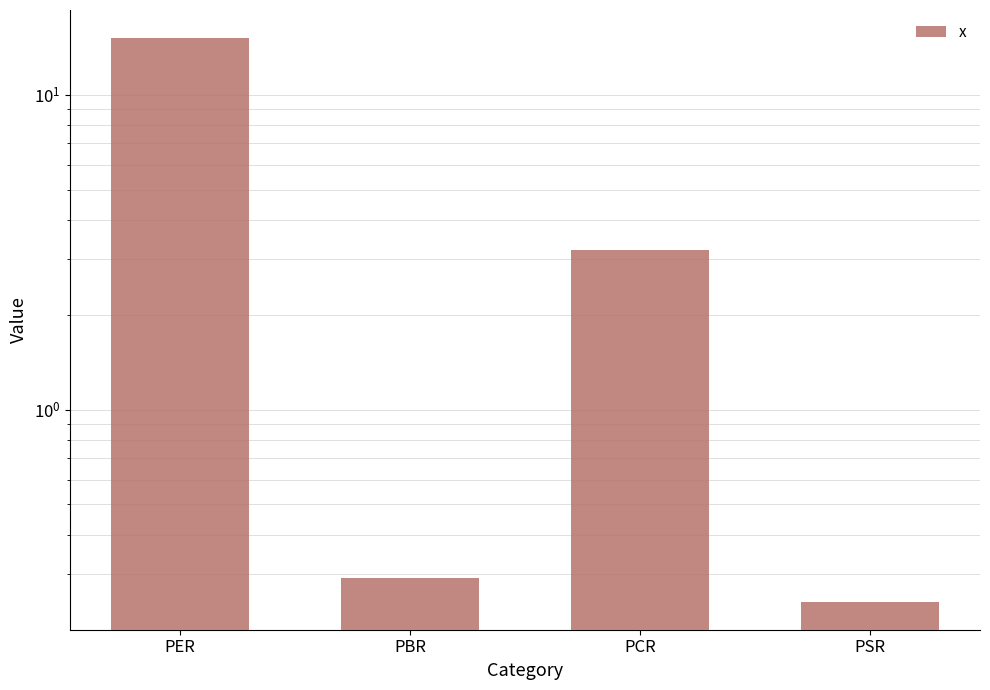

List the labels in order of value, smallest first.

PSR, PBR, PCR, PER